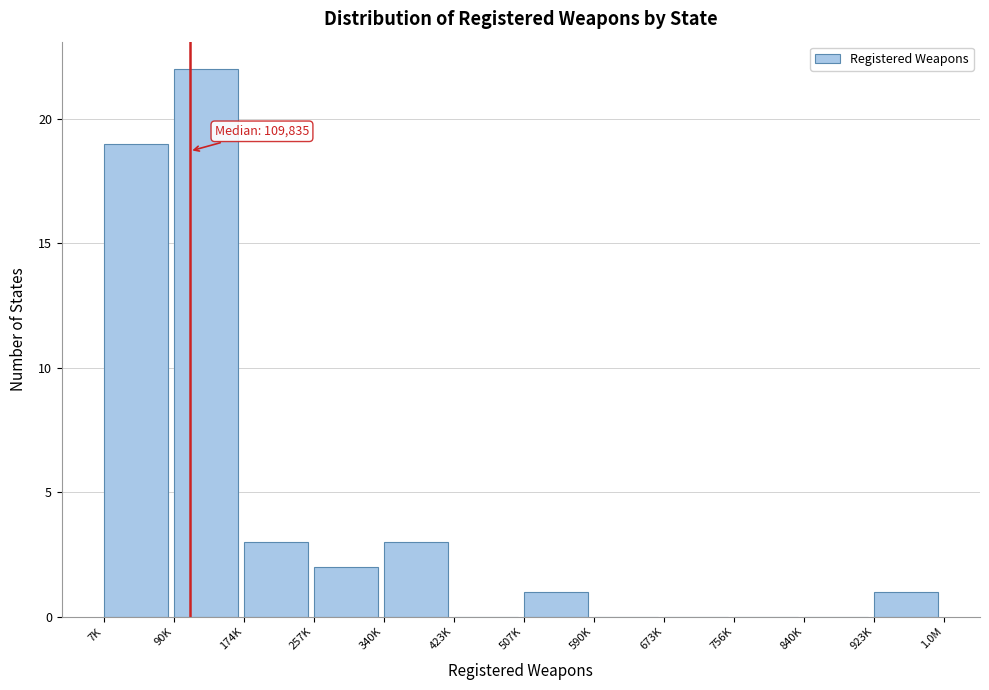

Reading left to right, what are all the values shown in this chart?

7K=19	90K=22	174K=3	257K=2	340K=3	423K=0	507K=1	590K=0	673K=0	756K=0	840K=0	923K=1